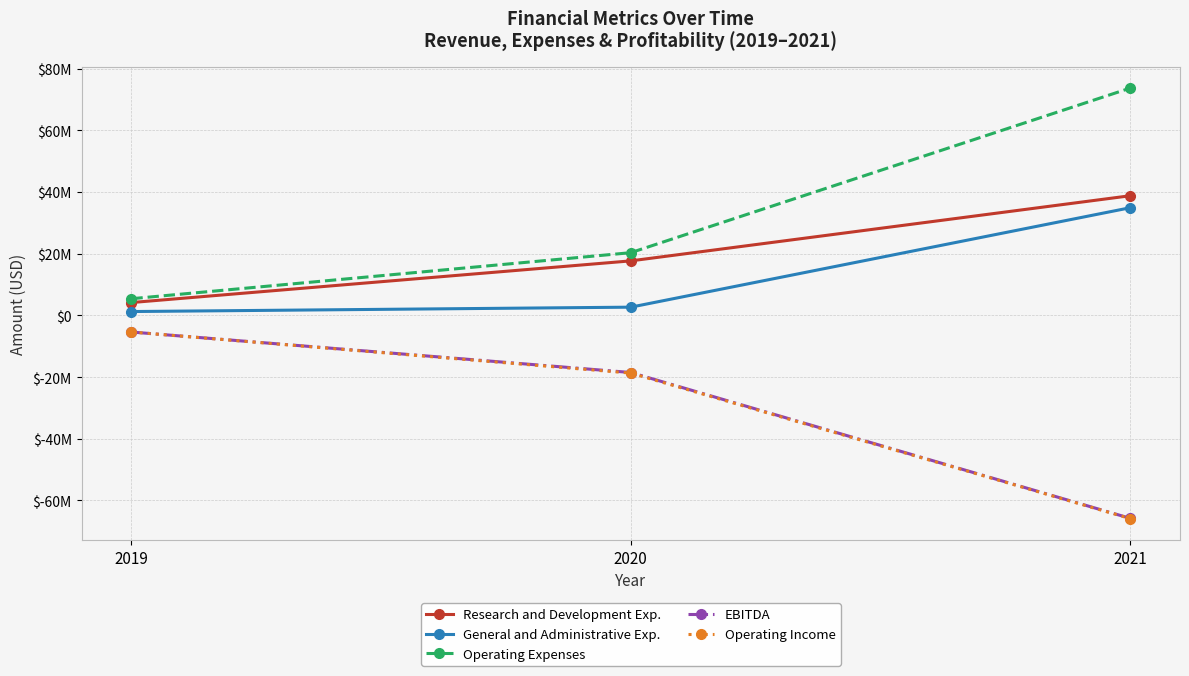

What is the sum of all Operating Income values?

-89969000